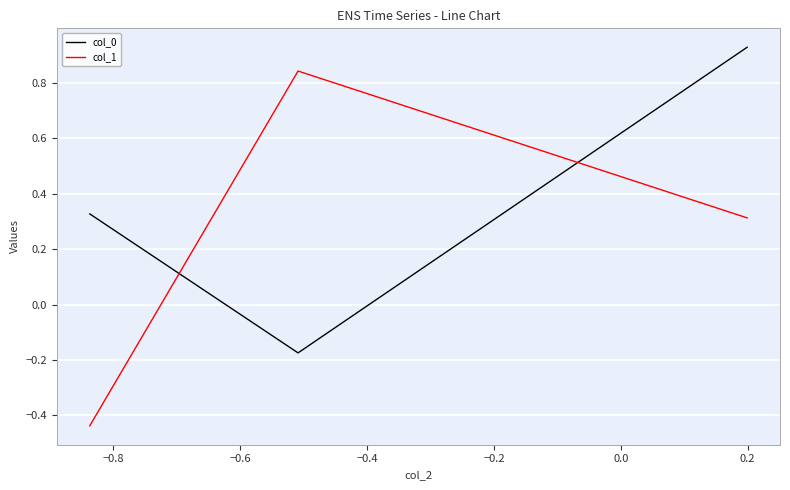

How many categories are shown in the chart?

3